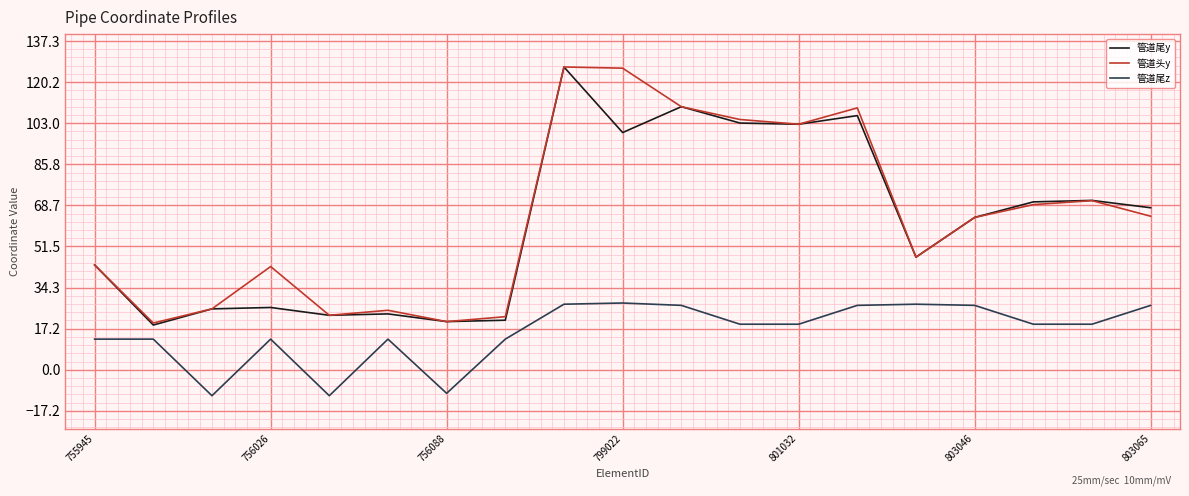

What is the minimum value shown in the chart?

-10.8